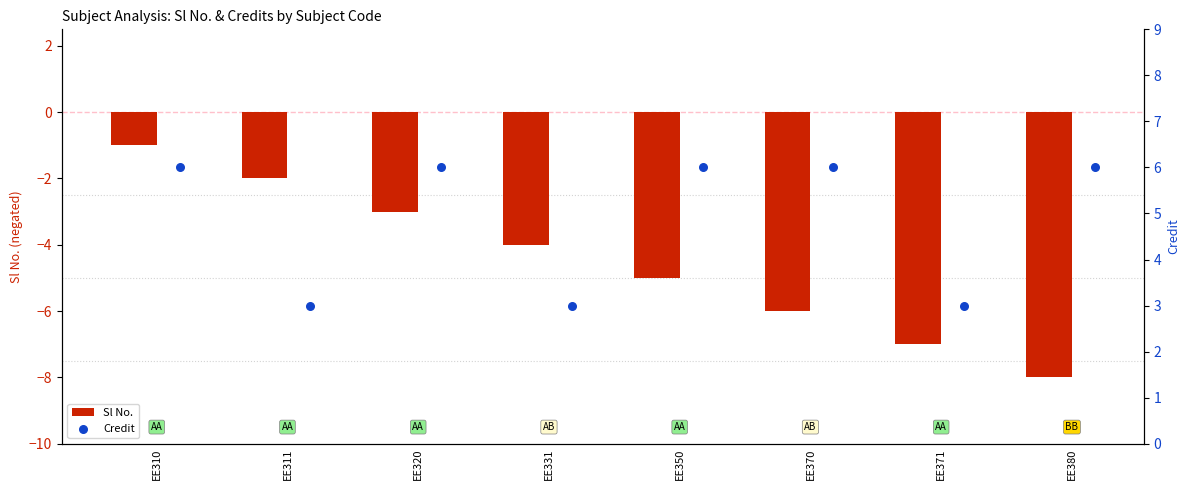

Which series contains the highest Y value?

Credit